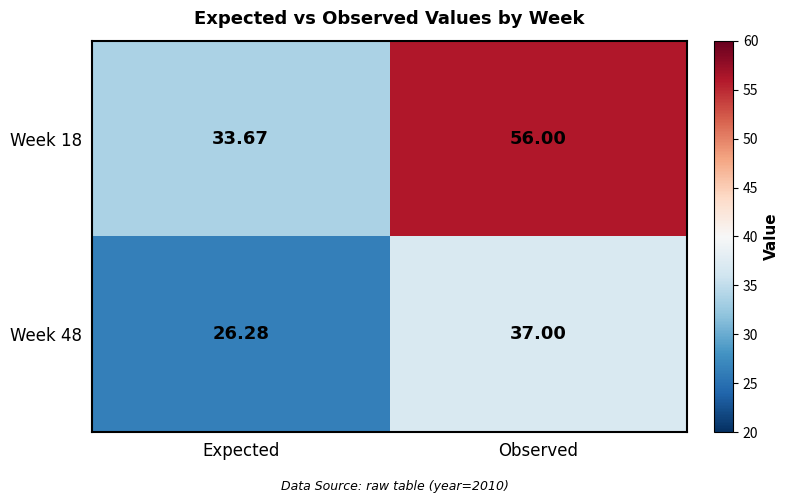

At which category does the chart reach its peak across all series?

Observed